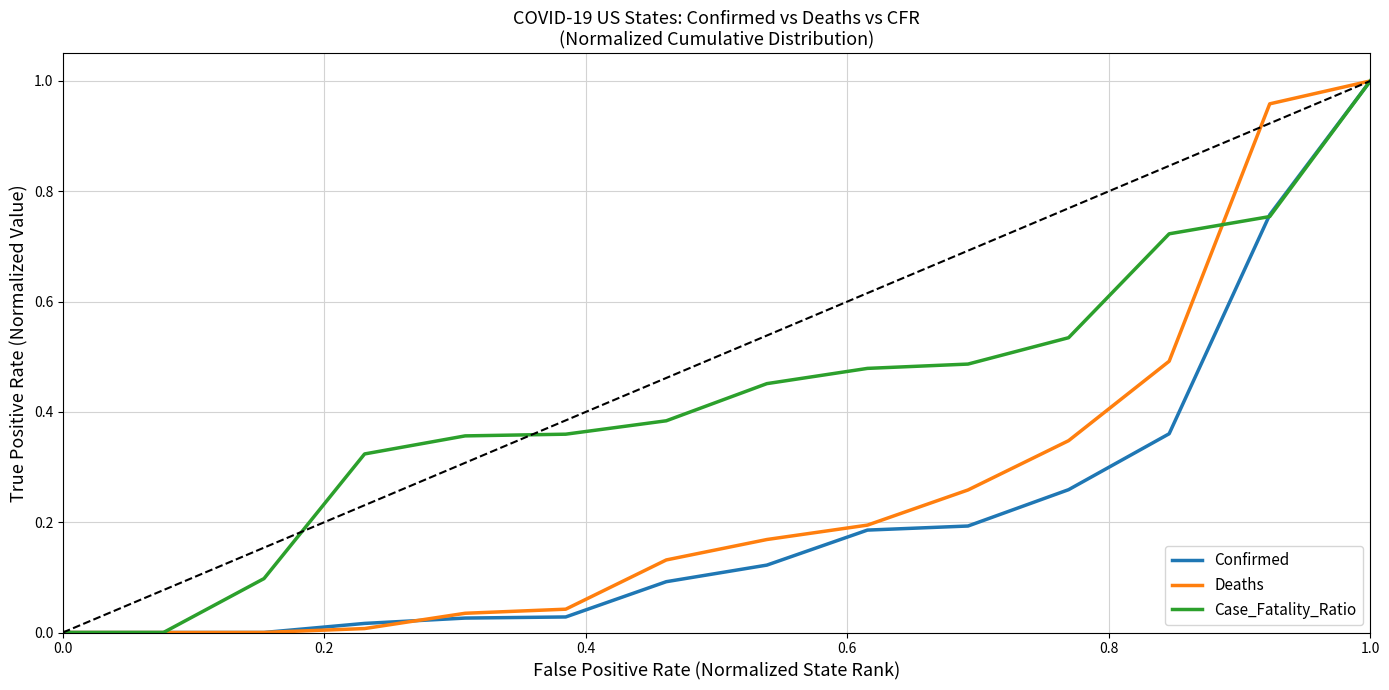

Which series has the largest total across all categories?

Case_Fatality_Ratio